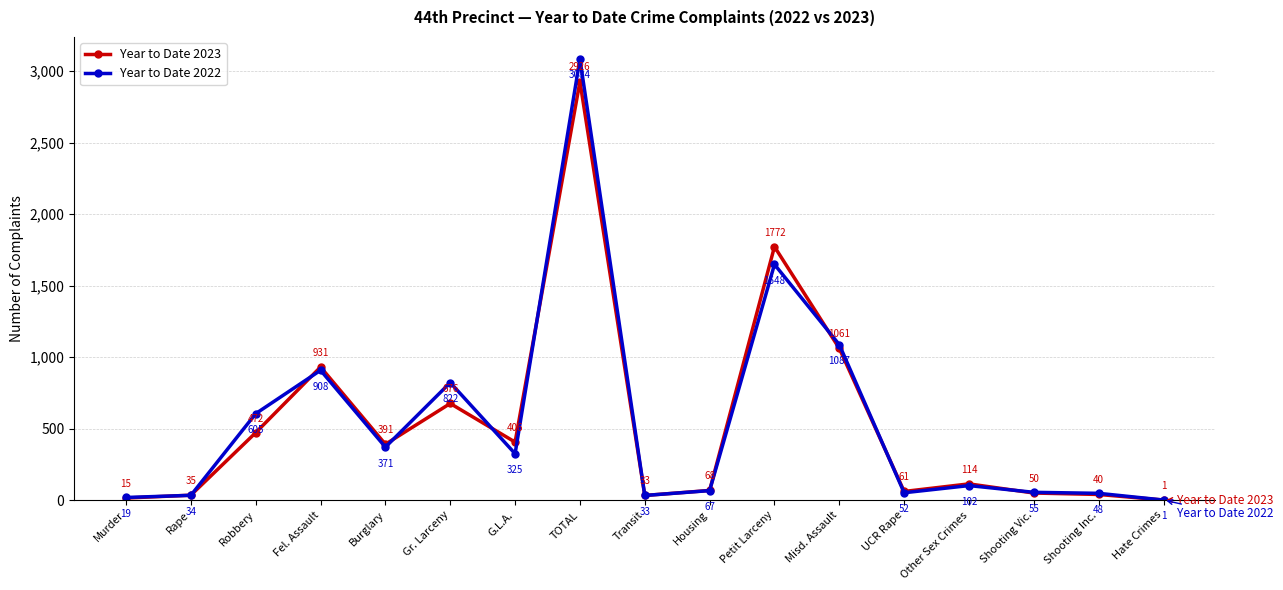

Is it true that Year to Date 2022 equals 67 at Housing?

True